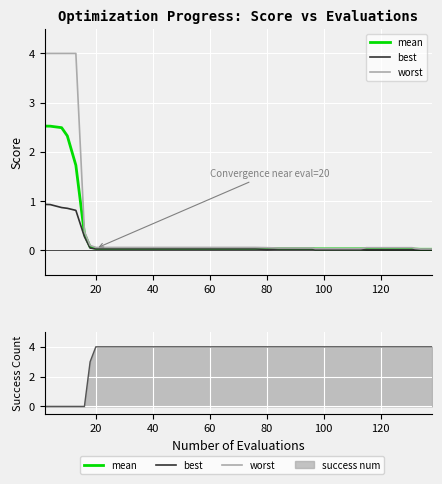

What are all the series names shown in the legend?

mean, best, worst, success num